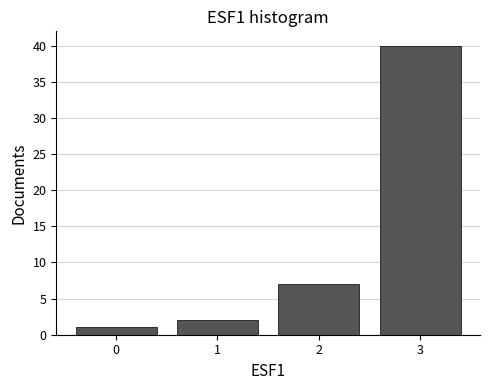

Reading left to right, transcribe this chart: for each bar, give the range it covers on the x-axis and its height. The values are not printed on the chart, so give them approximately, as read against the axis.

-0.5 to 0.5: 1
0.5 to 1.5: 2
1.5 to 2.5: 7
2.5 to 3.5: 40